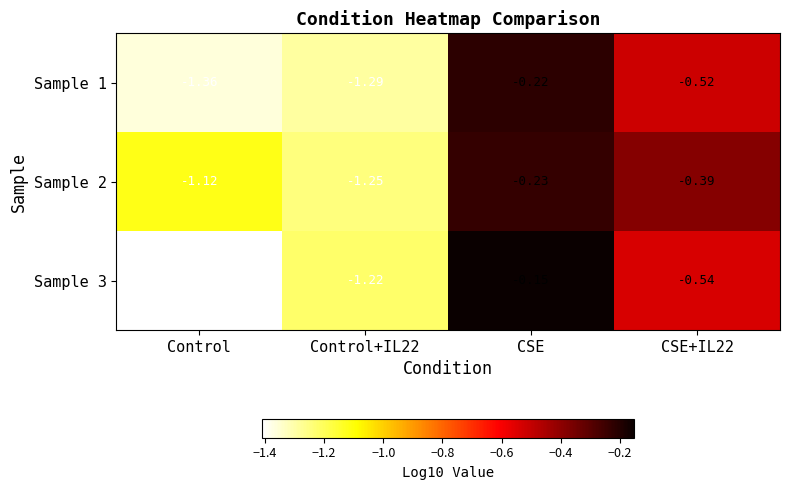

At which label is Sample 1 closest to 0?

CSE